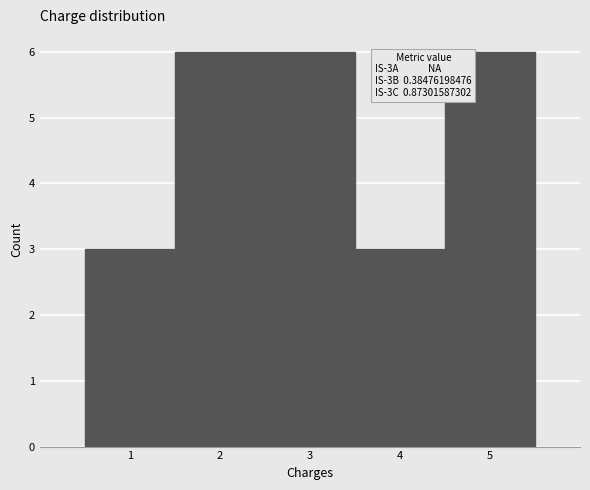

Reading left to right, transcribe all the data shown in this chart.

1=3	2=6	3=6	4=3	5=6